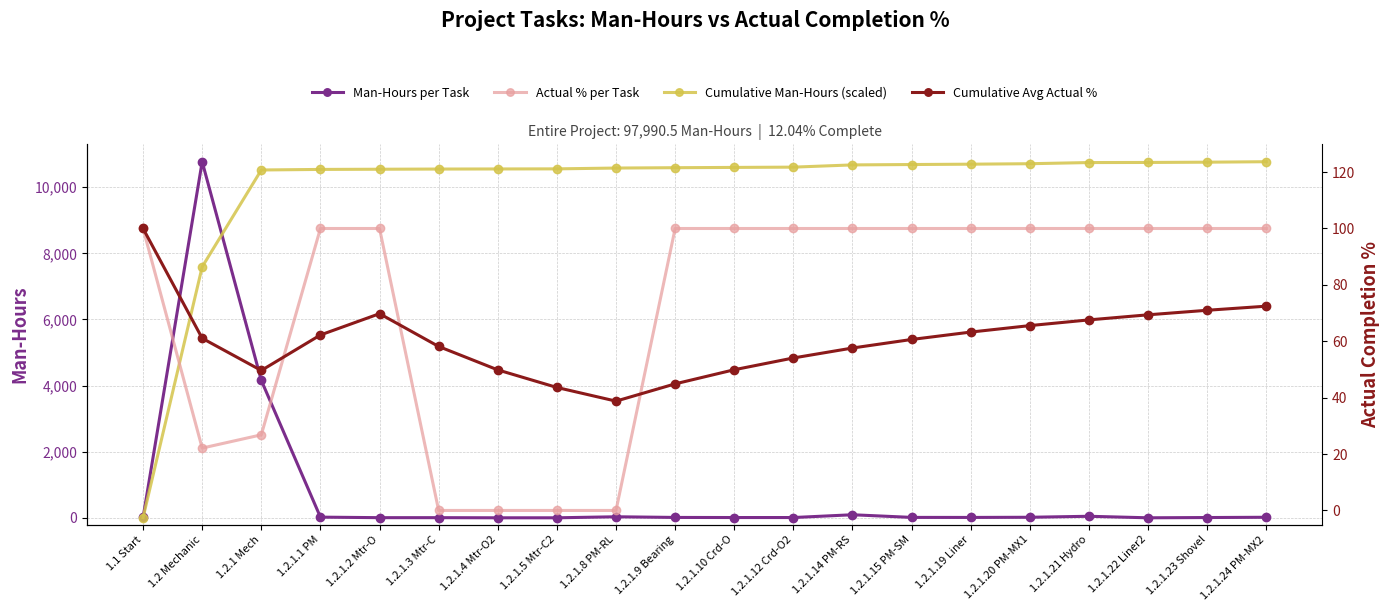

Where is the first local minimum for Man-Hours per Task?

1.2.1.19 Liner